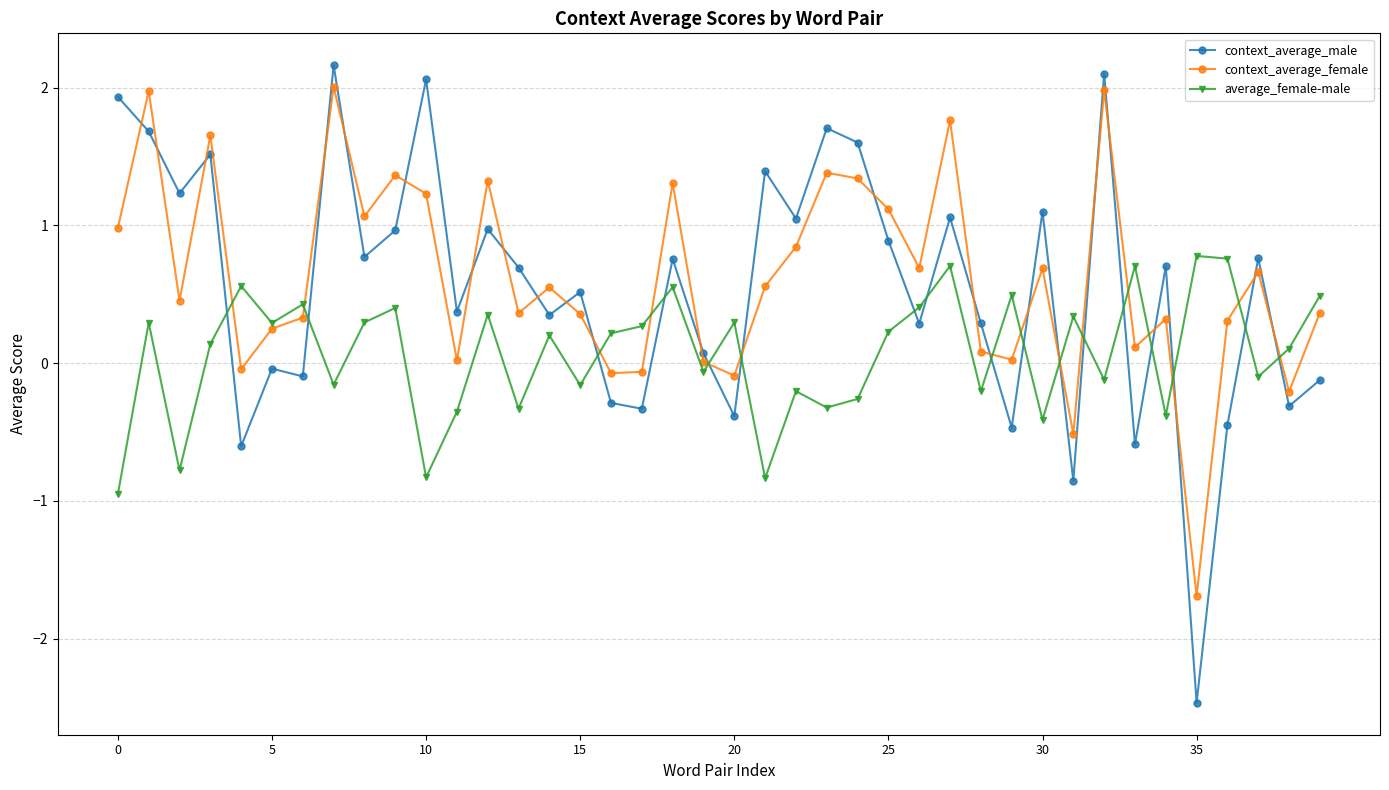

How many categories are shown in the chart?

40